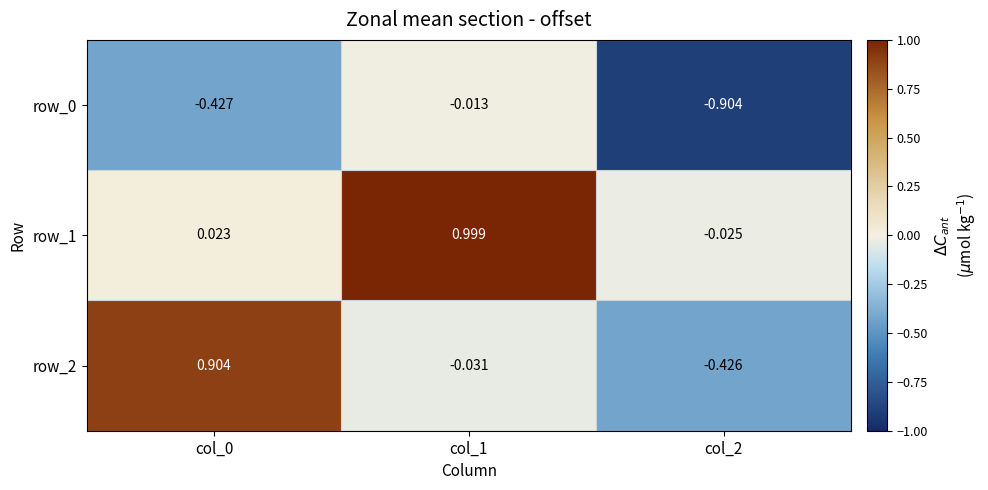

Is the value of row_2 at col_2 greater than the value of row_0 at col_1?

No